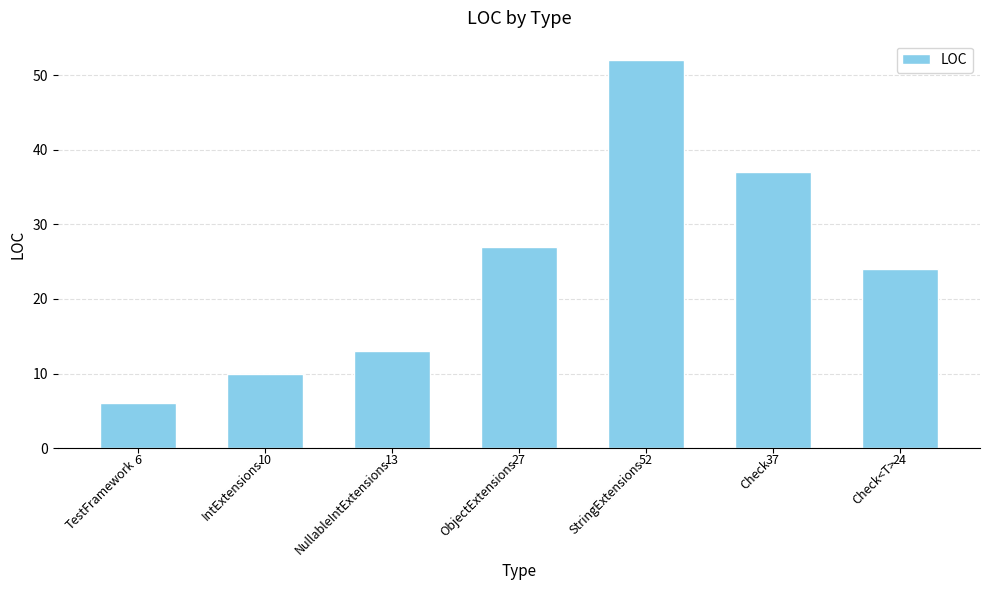

What is the sum of the values at NullableIntExtensions and Check<T>?

37